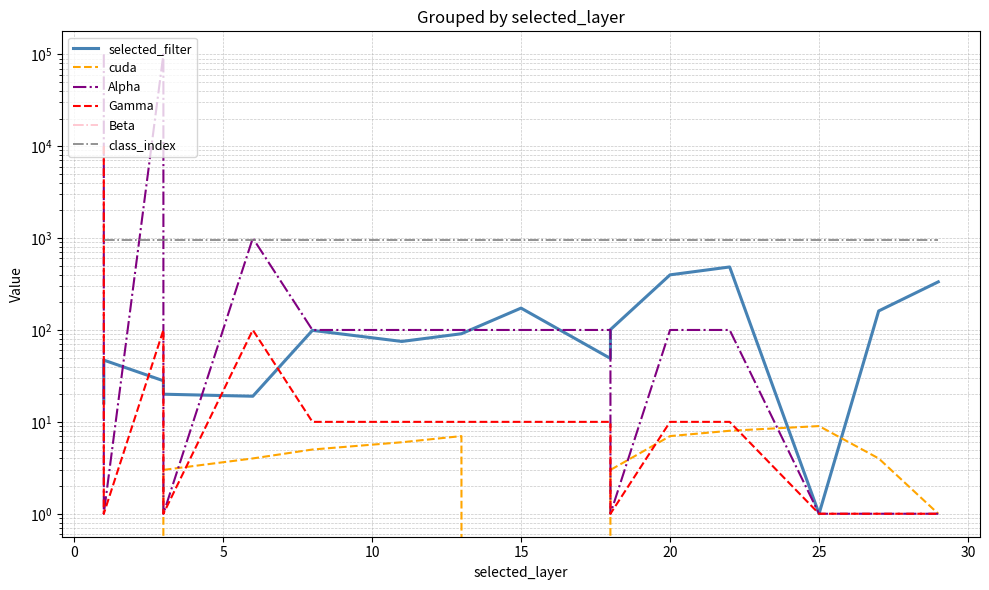

Does the chart have visible grid lines?

Yes